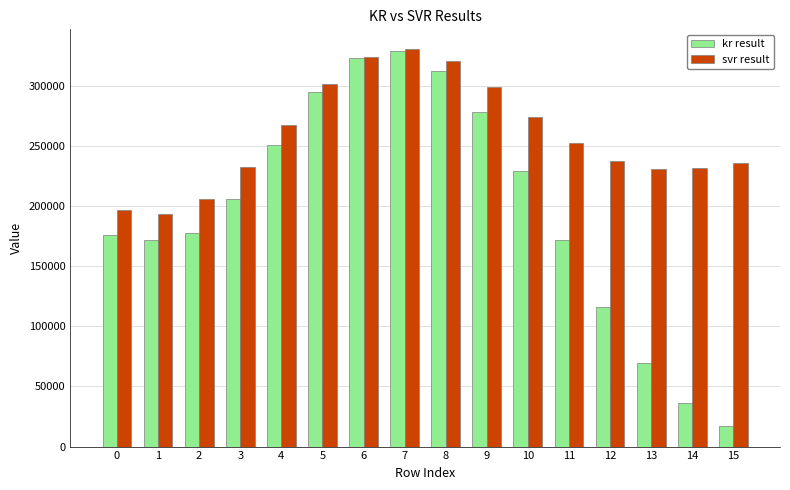

List the series in order of their overall mean, highest first.

svr result, kr result